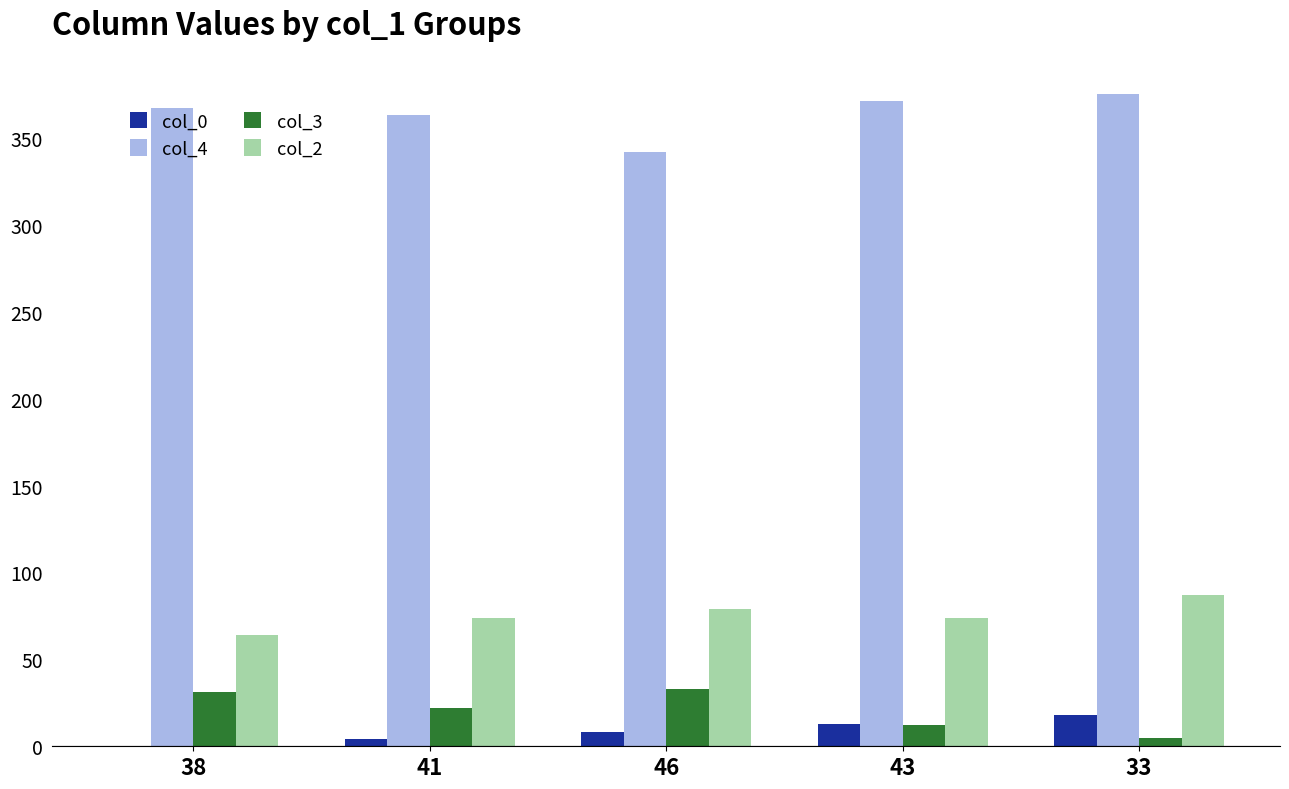

Are the bars grouped side by side (vs. stacked)?

Yes